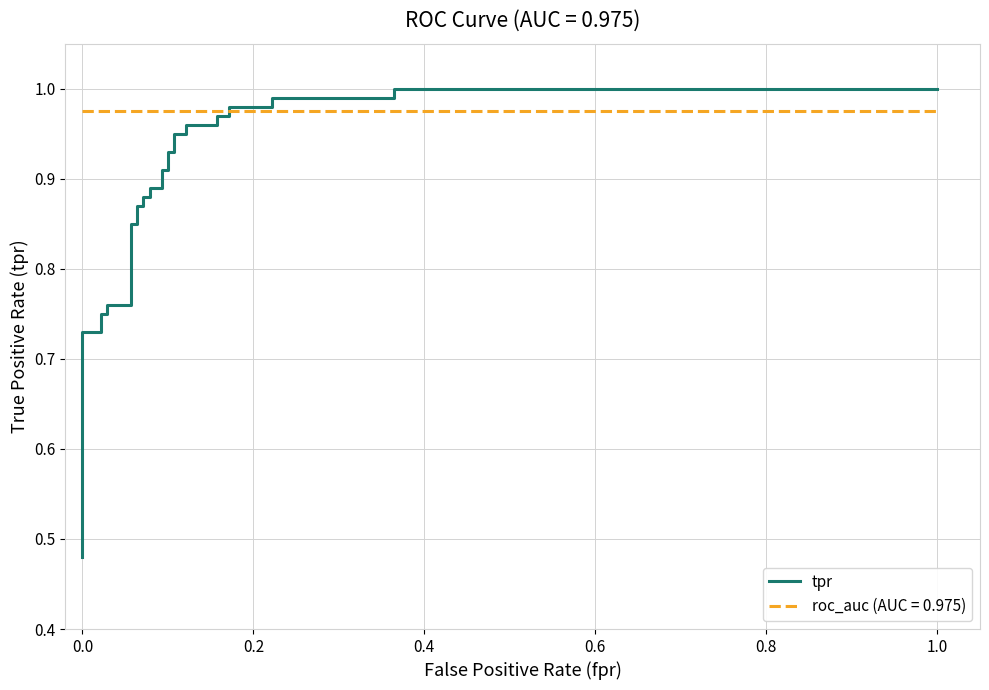

Reading right to left, what are all the values shown in this chart?

1.0	1.0	1.0	1.0	1.0	1.0	1.0	1.0	1.0	1.0	0.9	0.9	0.9	0.9	0.9	0.9	0.9	0.9	0.9	0.9	0.9	0.9	0.8	0.8	0.8	0.8	0.8	0.8	0.7	0.7	0.6	0.5	0.5	0.5